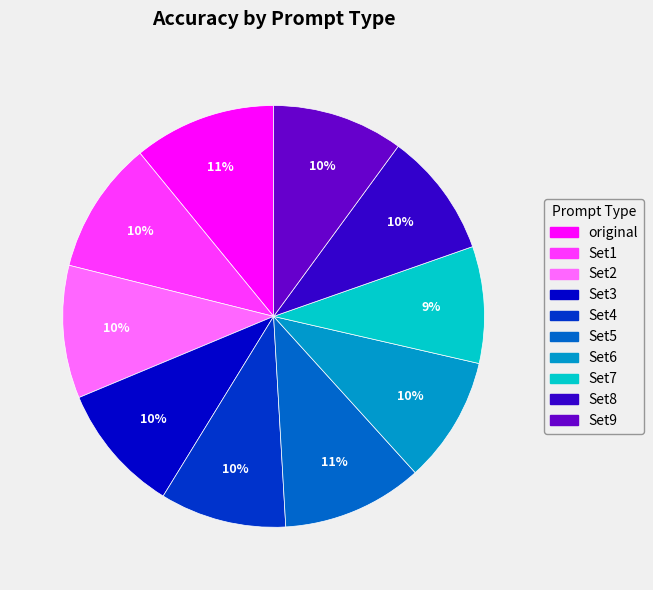

Approximately how many times larger is the value at Set3 compared to Set8?

1.0